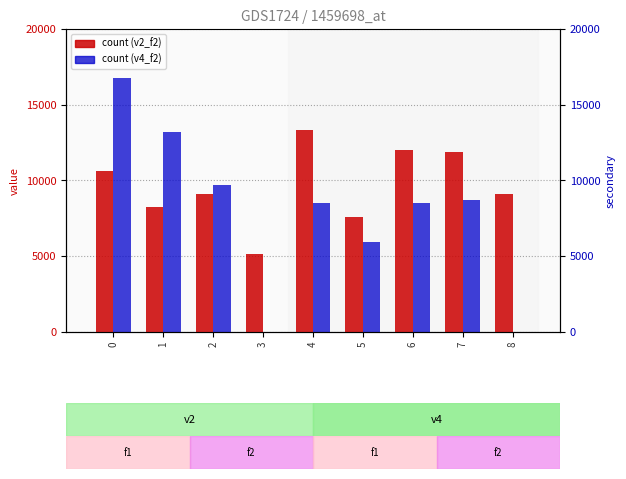

What is the sum of the v2 (f2) values at 3 and 1?

13330